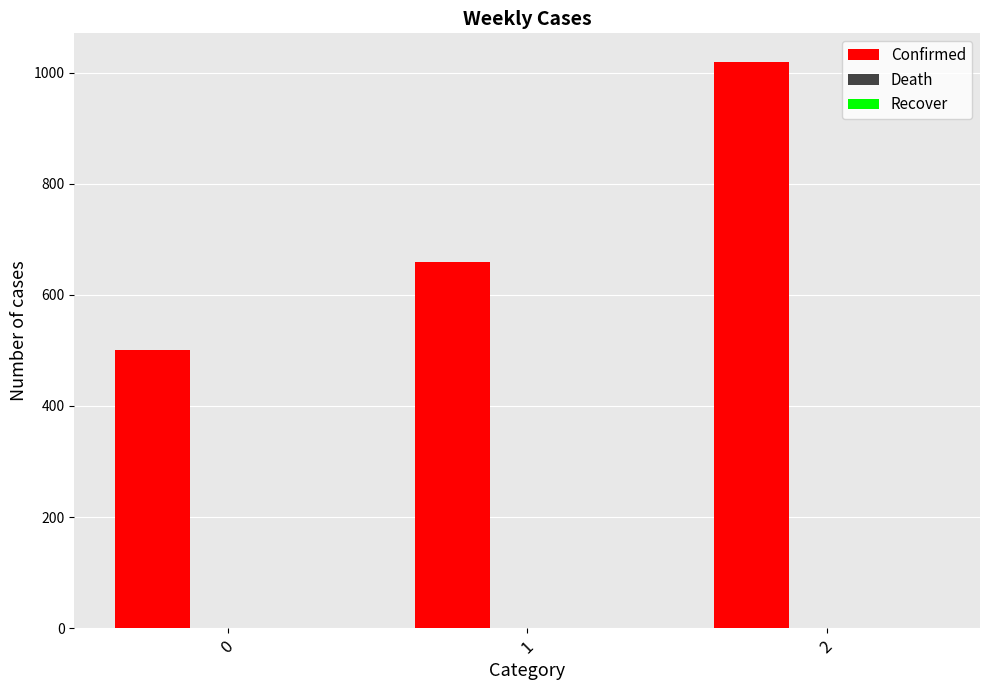

What is the change in value from 0 to 1?

+160